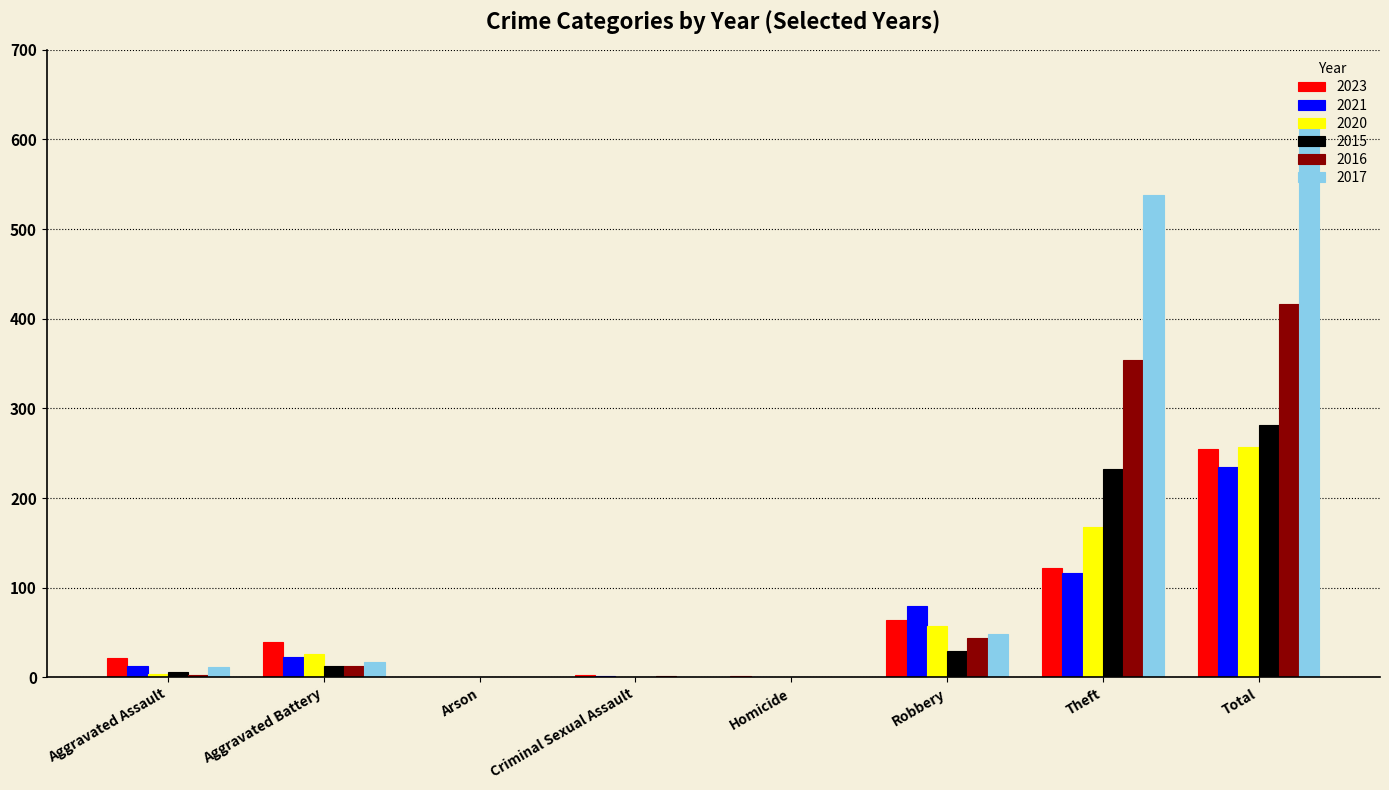

What is the sum of all 2020 values?

514